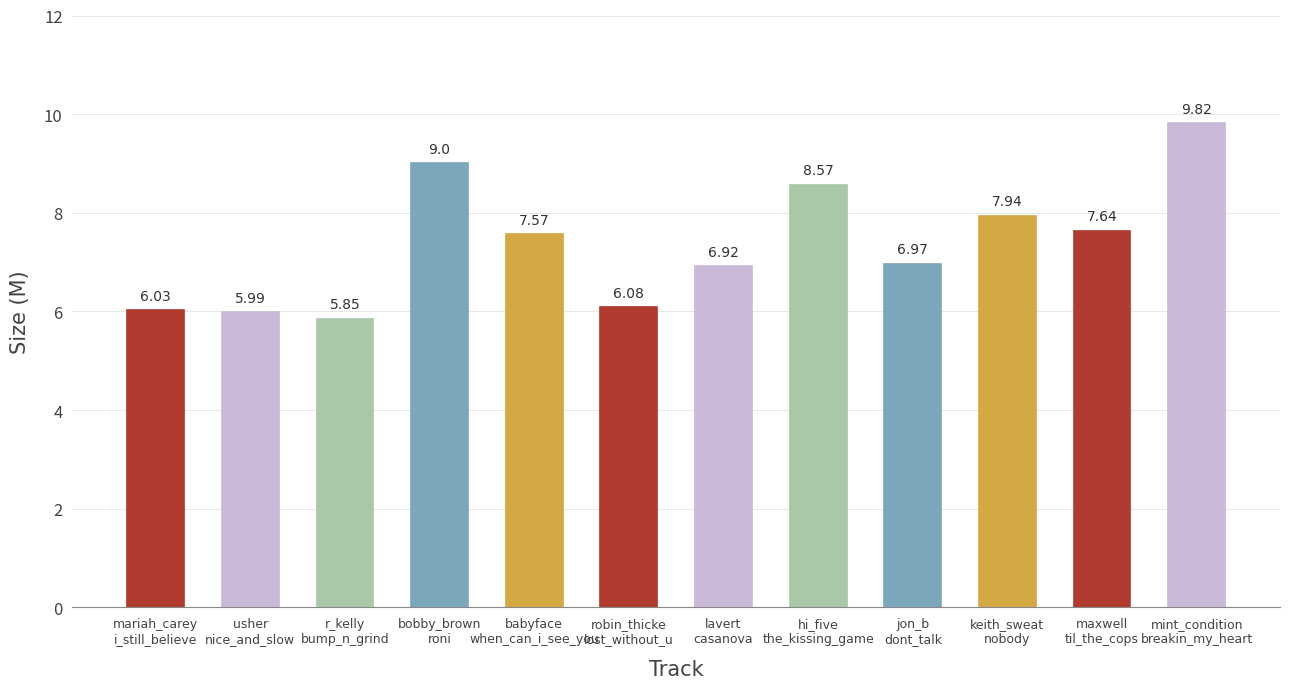

How many data points are above 7?

6